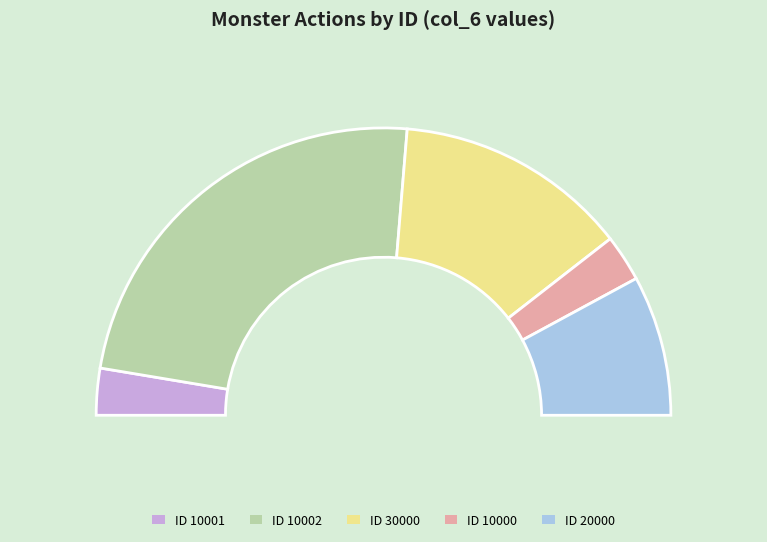

Which category has the smallest portion of the pie?

10001